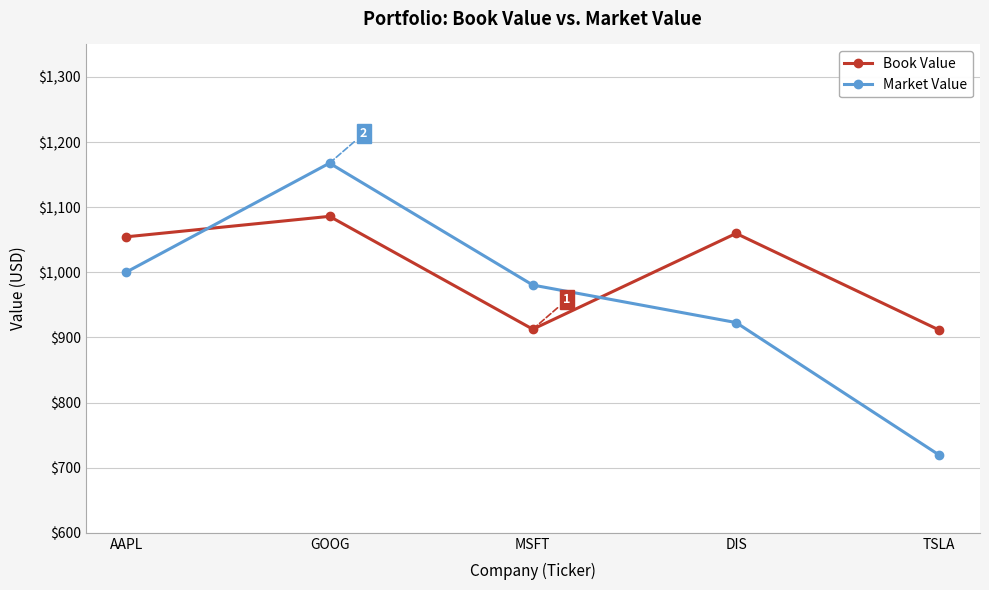

What is the spread (max minus min) of values at TSLA?

192.0